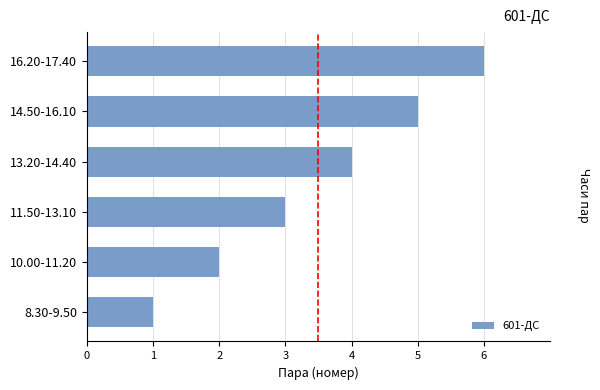

Which label corresponds to the smallest value in the chart?

8.30-9.50